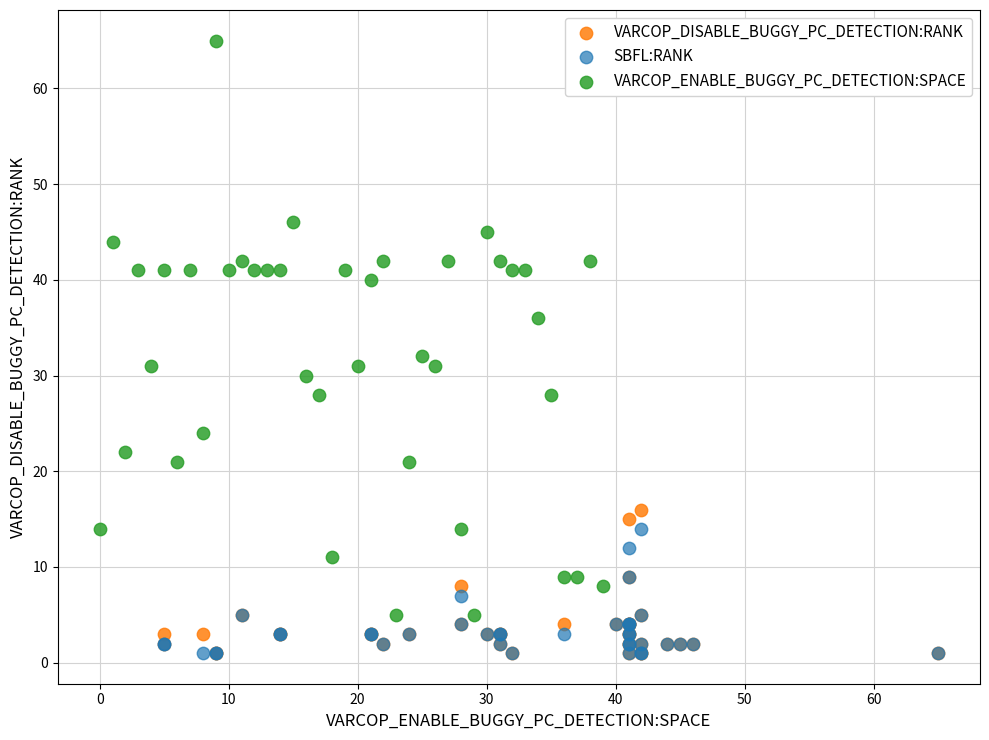

Which series contains the highest Y value?

VARCOP_ENABLE_BUGGY_PC_DETECTION:SPACE